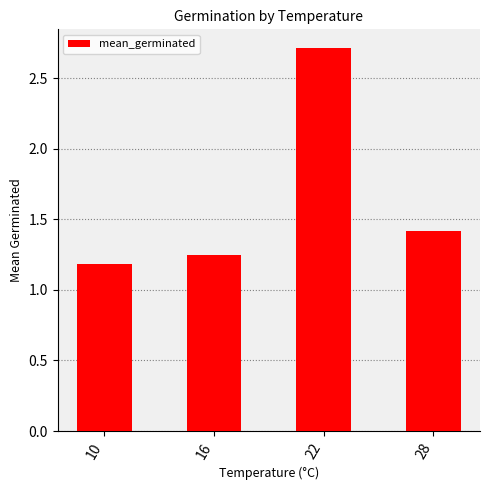

How many bars are there in total?

4